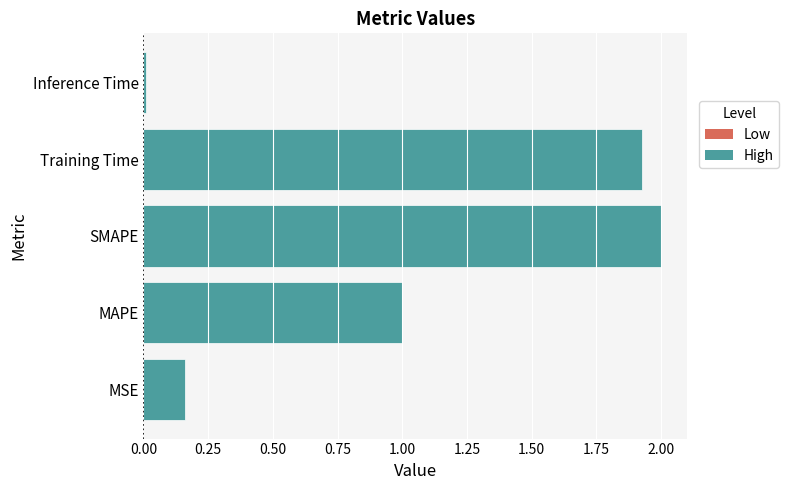

How many values exceed 1?

3